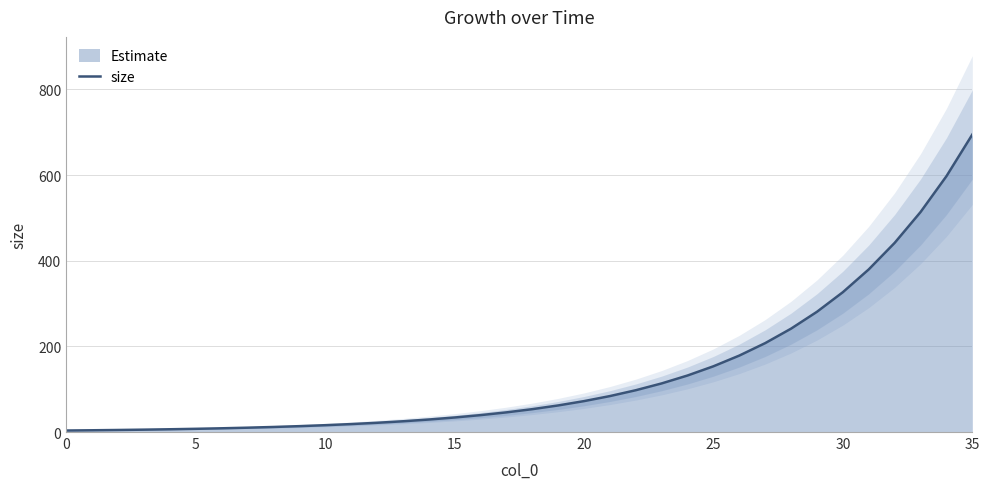

What is the label of the 11th point from the left?

10